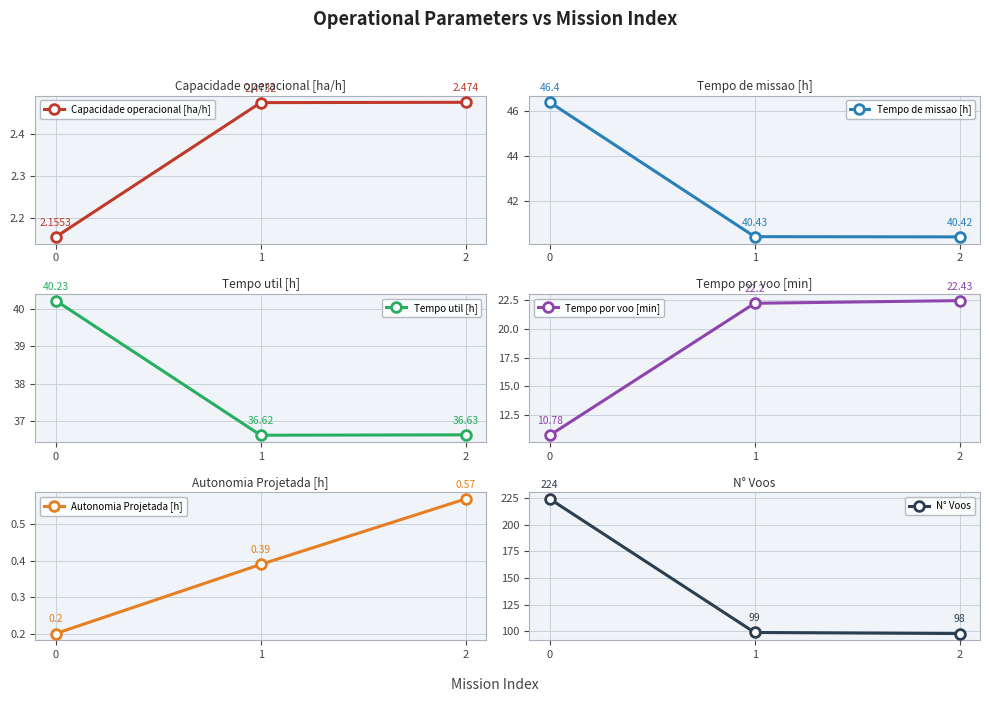

What is the average value of the Autonomia Projetada [h] series?

0.4